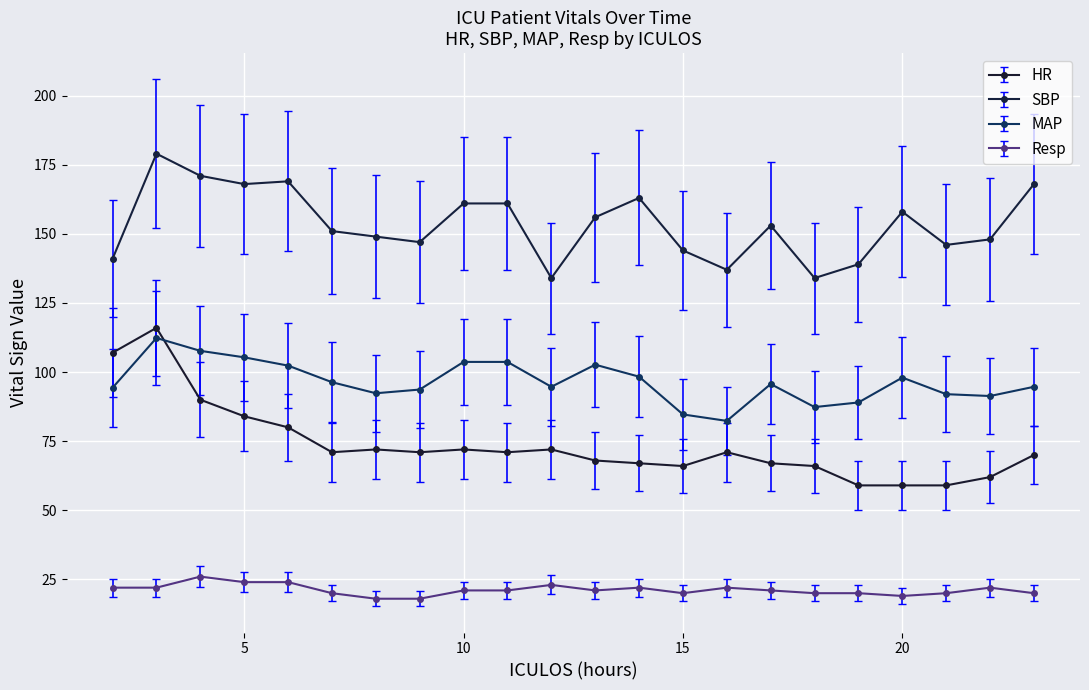

What is the maximum value shown in the chart?

179.0